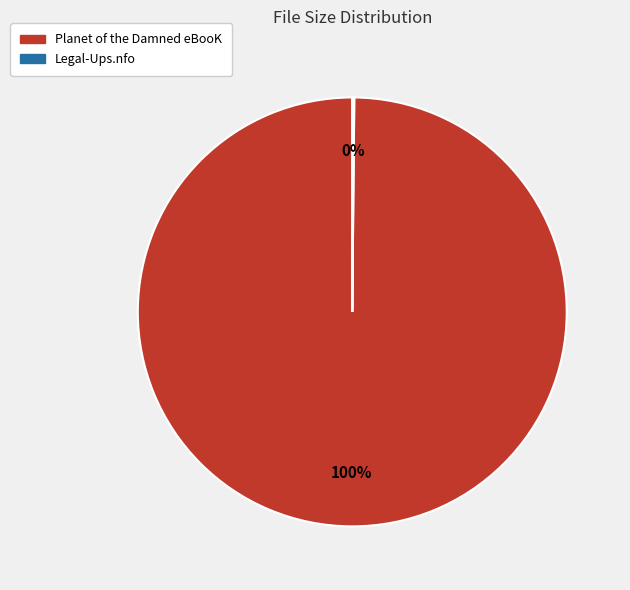

Which category has the biggest portion of the pie?

Planet of the Damned eBooK